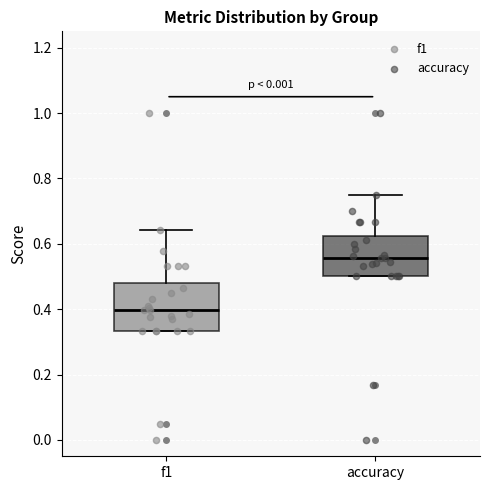

Which box is the tallest, from its lower edge to its upper edge?

f1